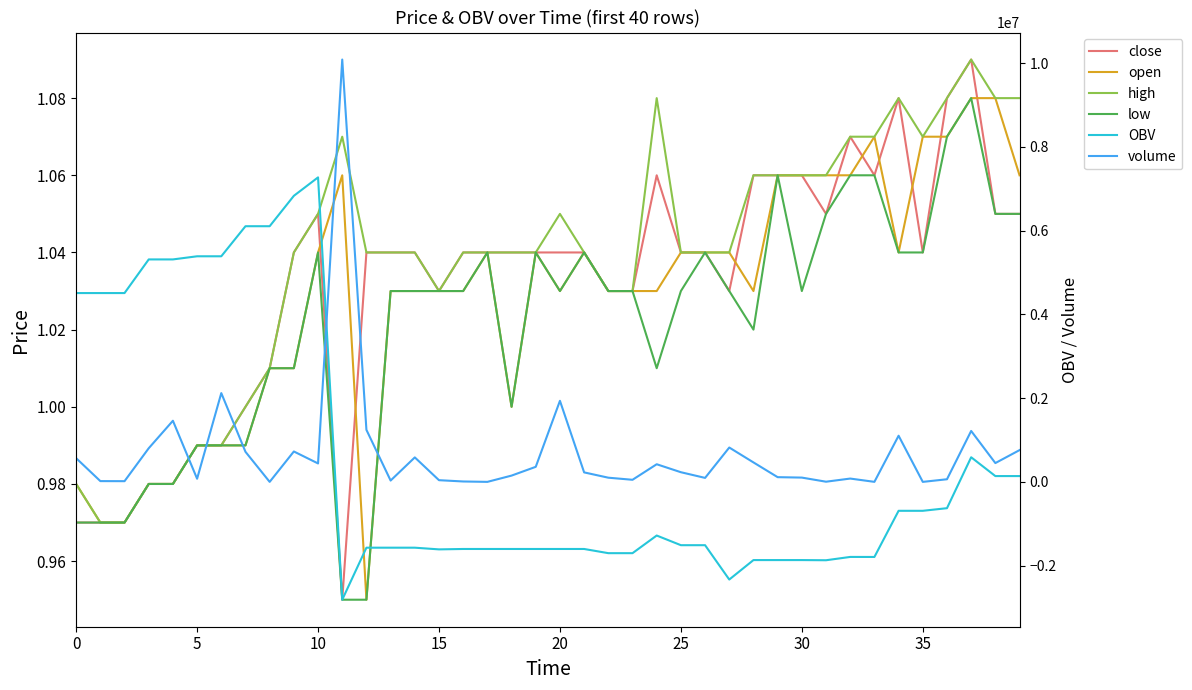

Count the number of data series in this chart.

6